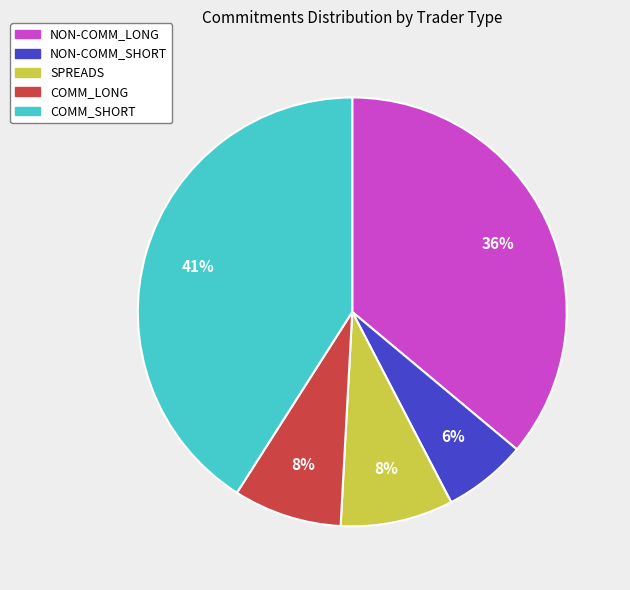

Count the number of slices in the pie.

5